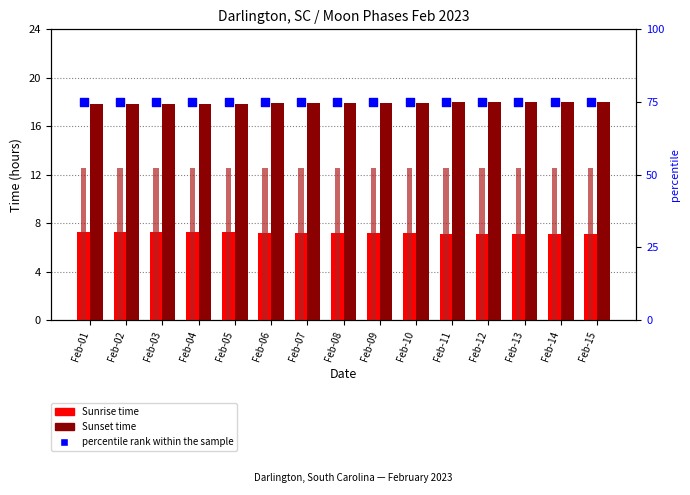

At which category is the sum across all series the highest?

Feb-02